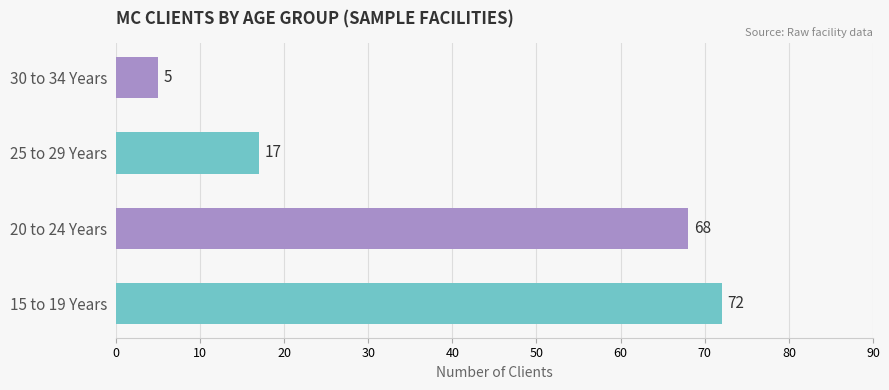

The chart shows a value of 22 at 20 to 24 Years. True or false?

False